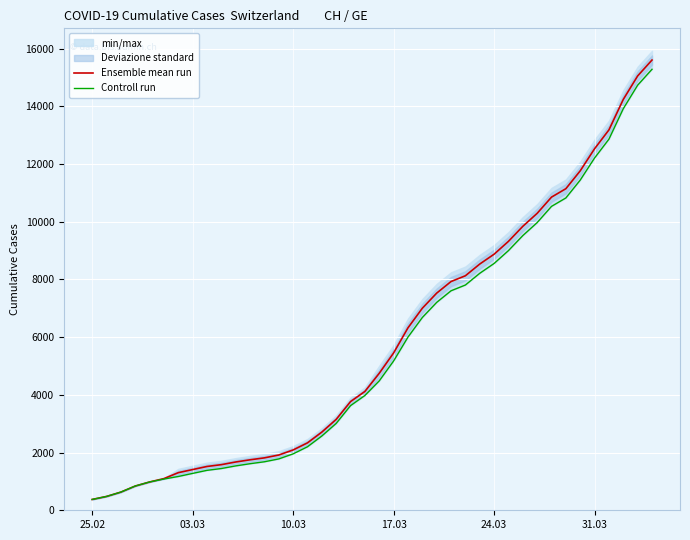

What is the minimum value shown in the chart?

375.0